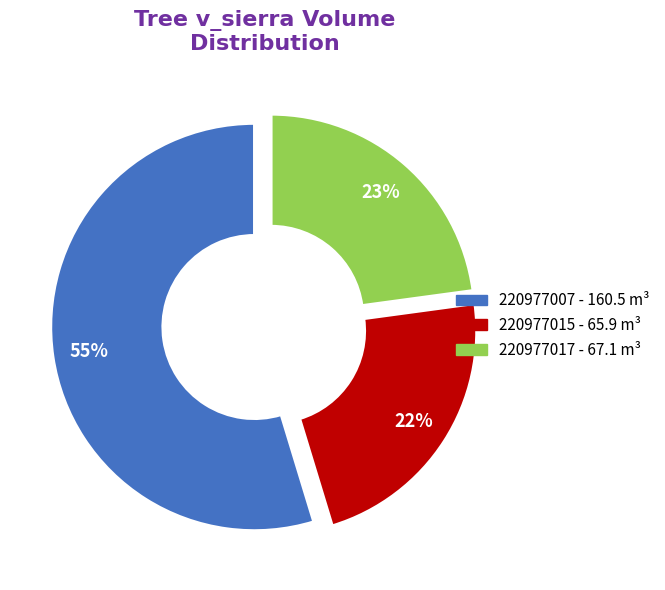

Does any single category account for the majority?

Yes